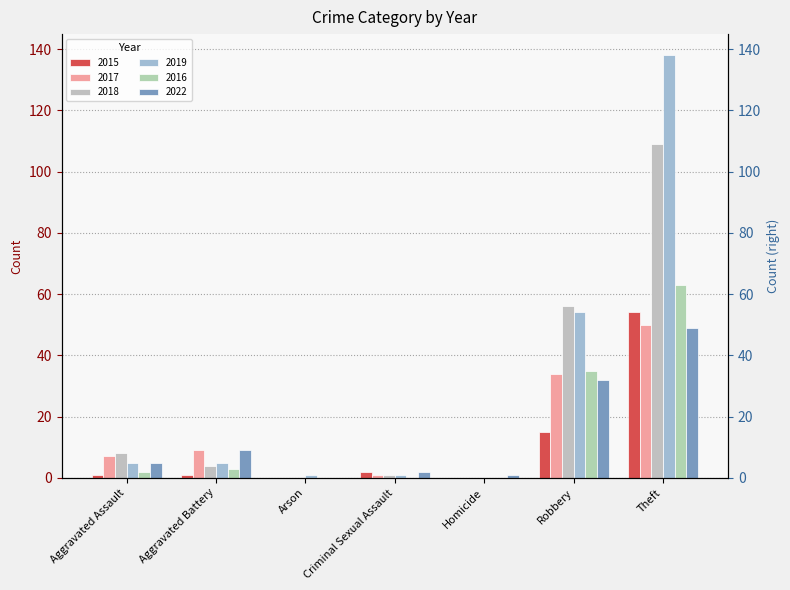

True or false: 2022 has a value of 1 at Homicide.

False